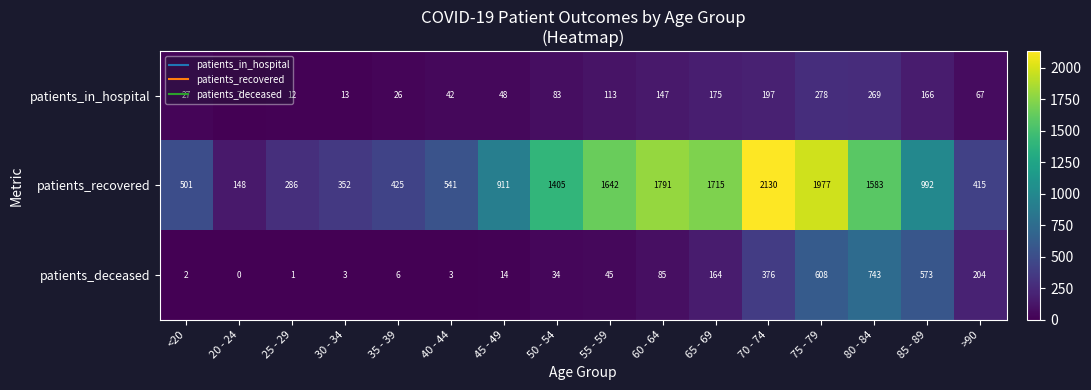

How many data points in patients_recovered are less than 992?

8